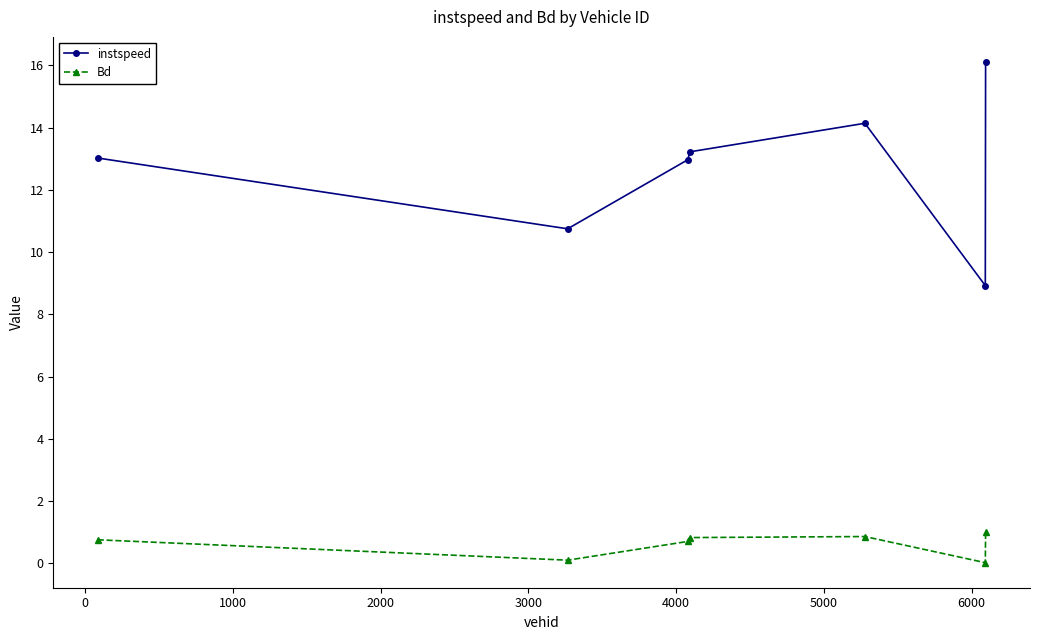

Rank the series by their maximum value, from lowest to highest.

Bd, instspeed